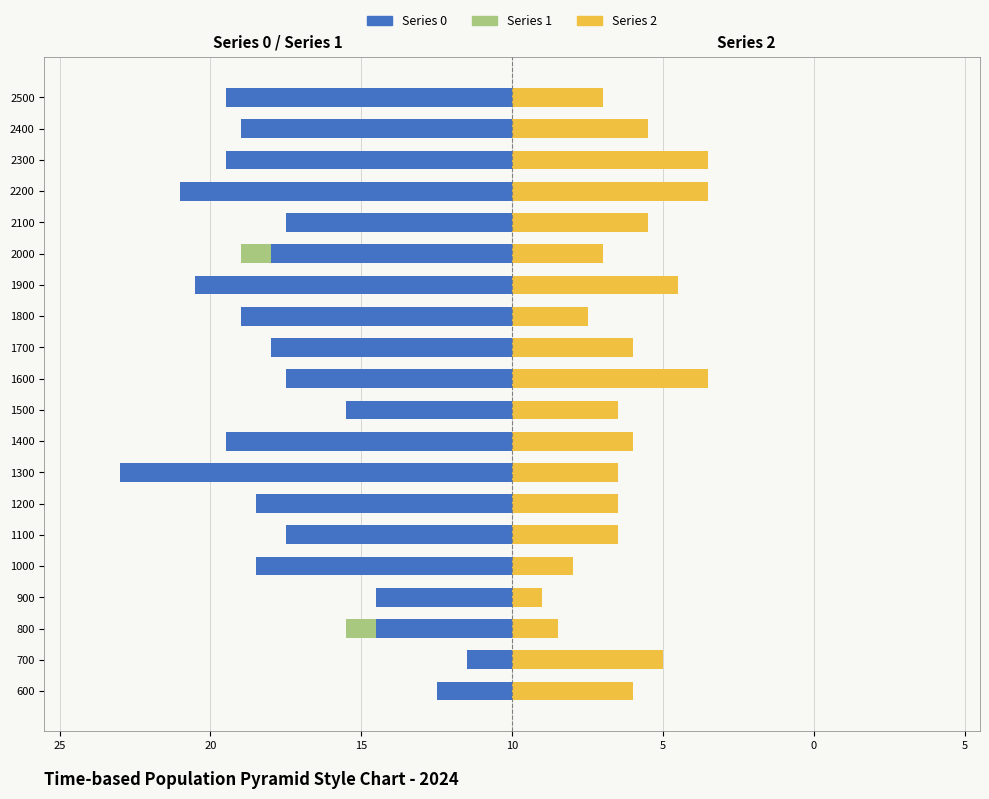

Where is 0 nearest to the value -14?

1100